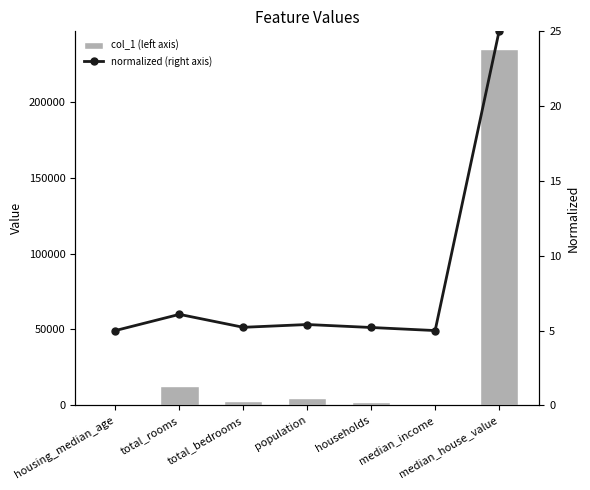

What position from the right is population?

4